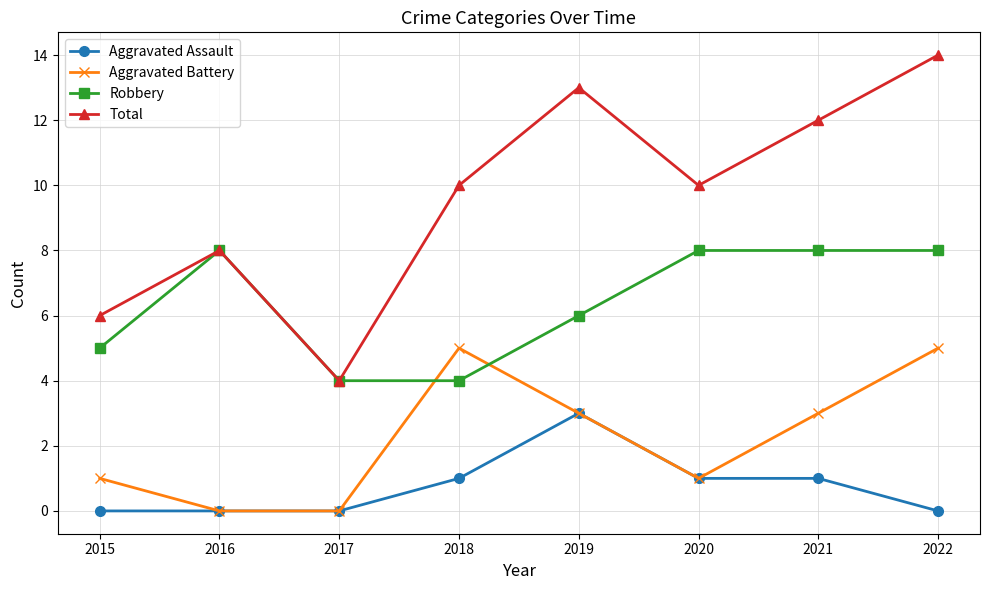

Reading left to right, transcribe all the data shown in this chart.

Aggravated Assault: 2015=0	2016=0	2017=0	2018=1	2019=3	2020=1	2021=1	2022=0
Aggravated Battery: 2015=1	2016=0	2017=0	2018=5	2019=3	2020=1	2021=3	2022=5
Robbery: 2015=5	2016=8	2017=4	2018=4	2019=6	2020=8	2021=8	2022=8
Total: 2015=6	2016=8	2017=4	2018=10	2019=13	2020=10	2021=12	2022=14